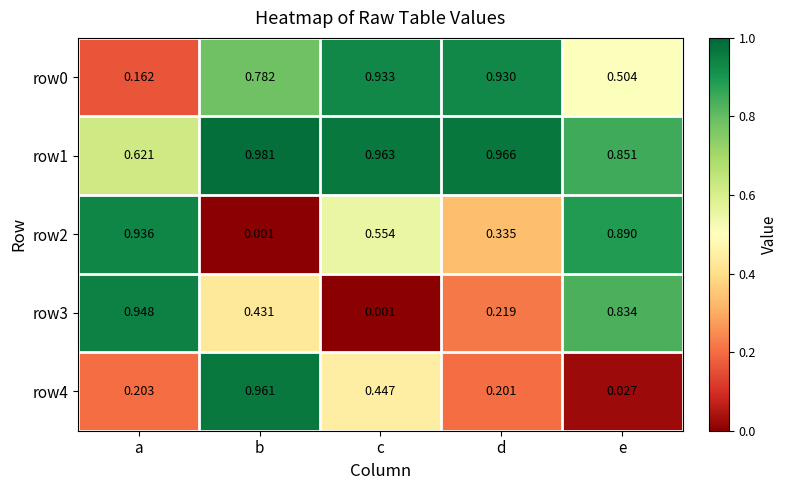

At which label does row3 reach its peak?

a